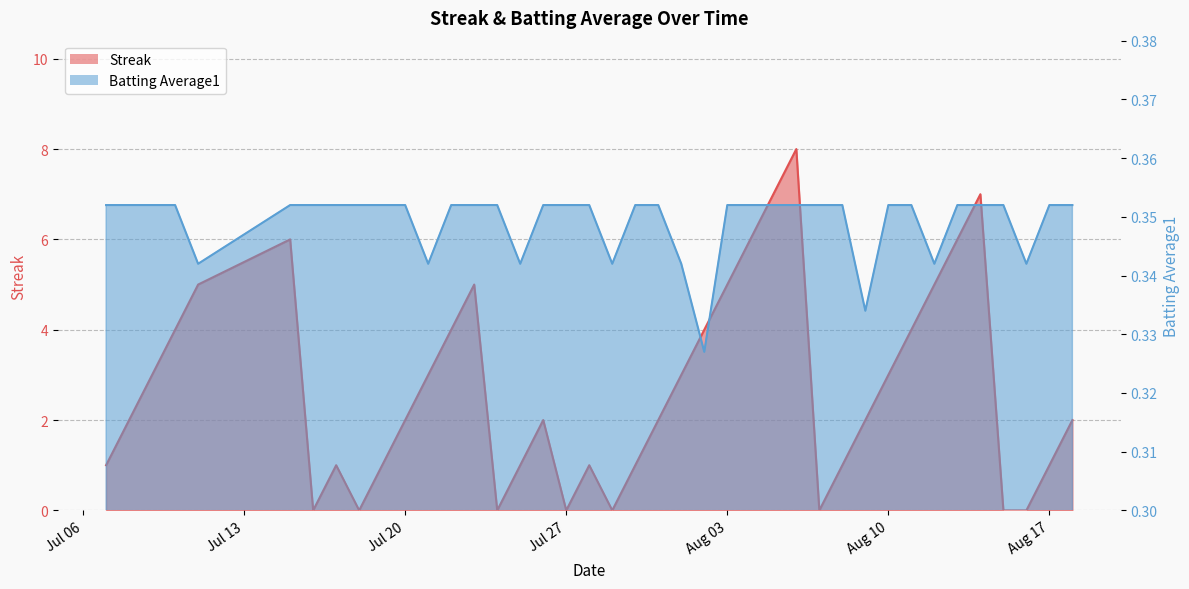

True or false: Streak and Batting Average1 intersect in this chart.

True